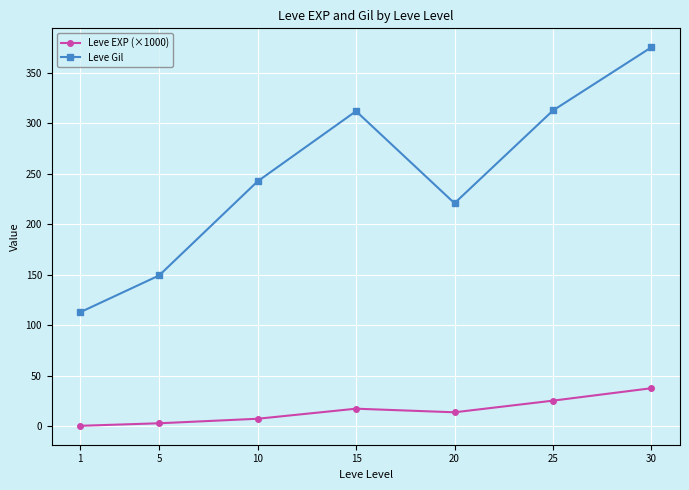

Which label corresponds to the largest value in the chart?

30